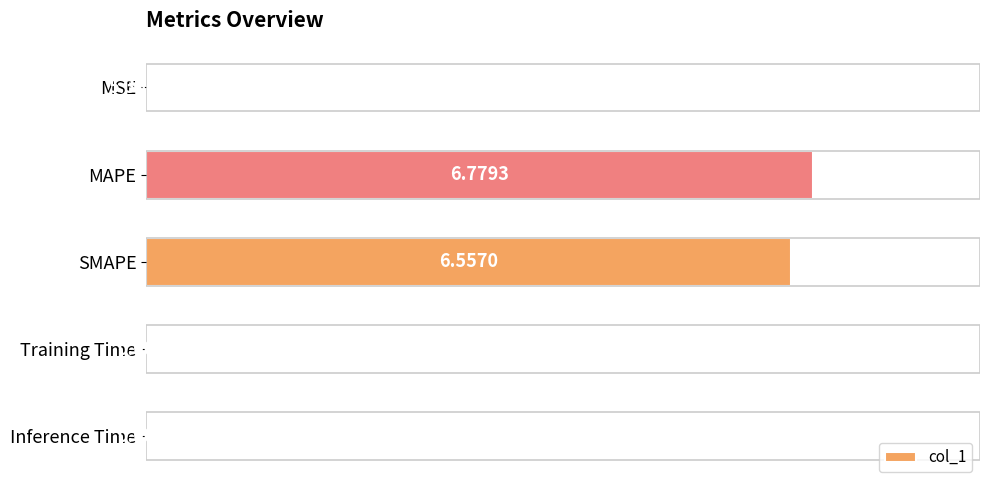

Where is the data nearest to the value 3?

Inference Time